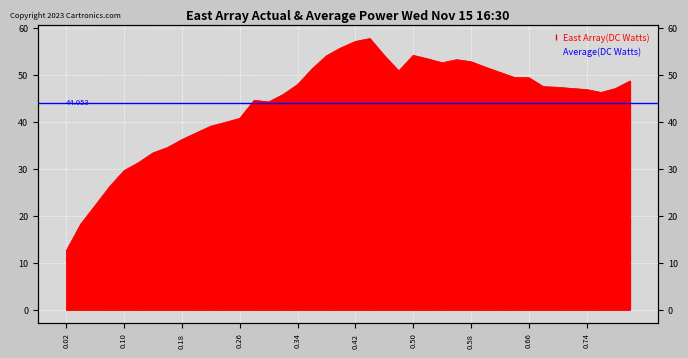

List the labels in order of value, smallest first.

0.02, 0.04, 0.06, 0.08, 0.1, 0.12, 0.14, 0.16, 0.18, 0.2, 0.22, 0.24, 0.26, 0.3, 0.28, 0.32, 0.76, 0.74, 0.72, 0.78, 0.7, 0.68, 0.34, 0.8, 0.66, 0.64, 0.62, 0.48, 0.36, 0.6, 0.54, 0.58, 0.56, 0.52, 0.38, 0.46, 0.5, 0.4, 0.42, 0.44